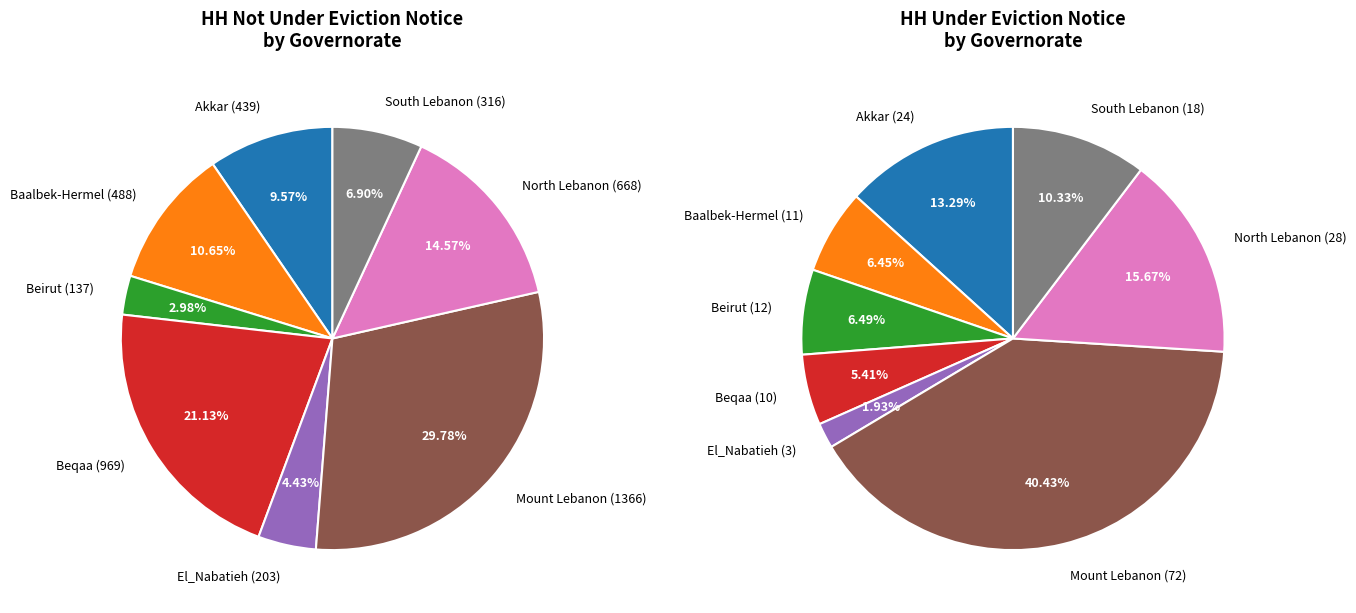

Count the number of slices in the pie.

8